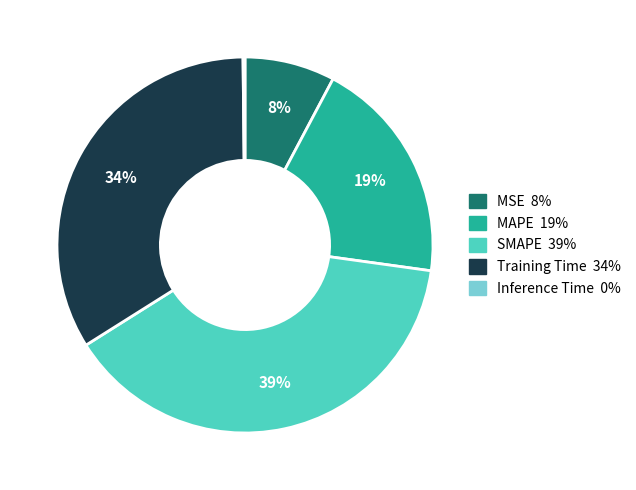

What percentage is the MAPE slice, to the nearest percent?

19%